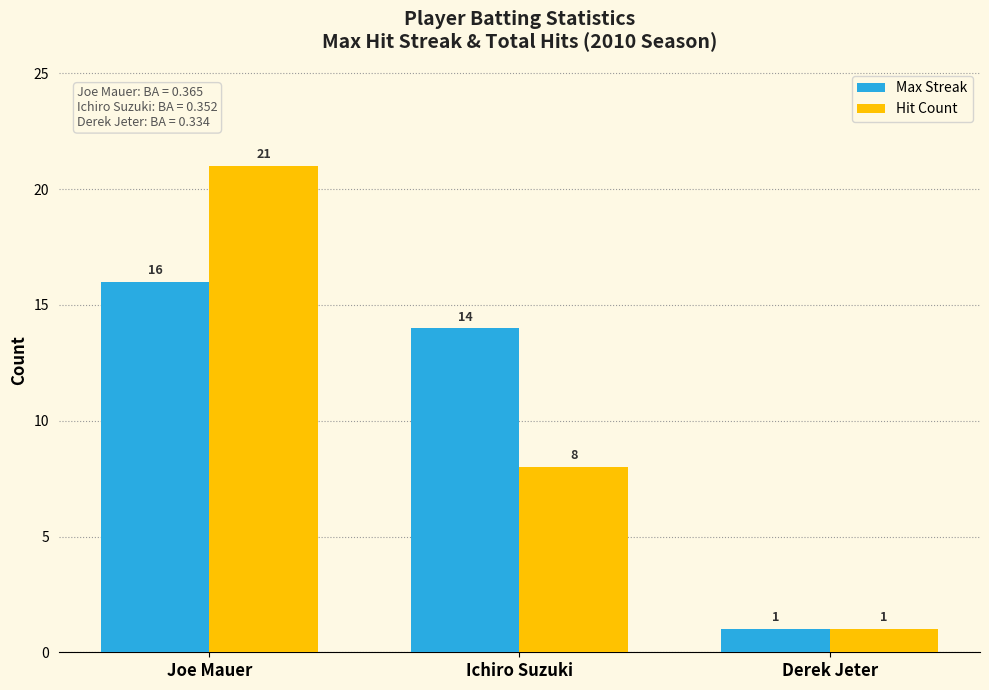

At which label does Hit Count first exceed 8?

Joe Mauer